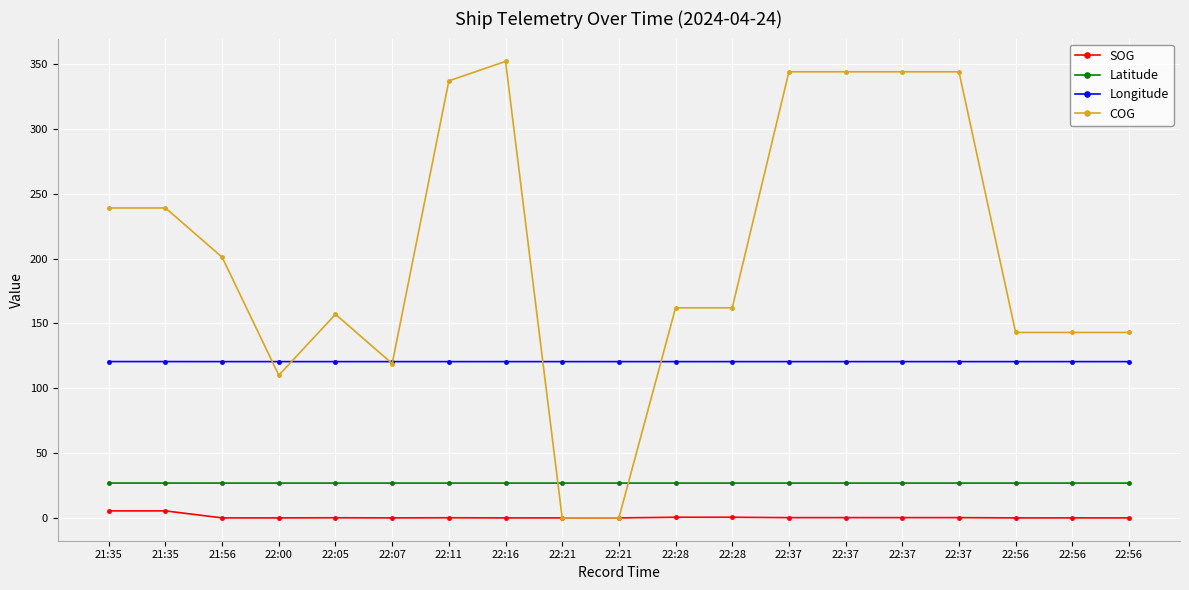

Read the SOG value at 22:05.

0.1